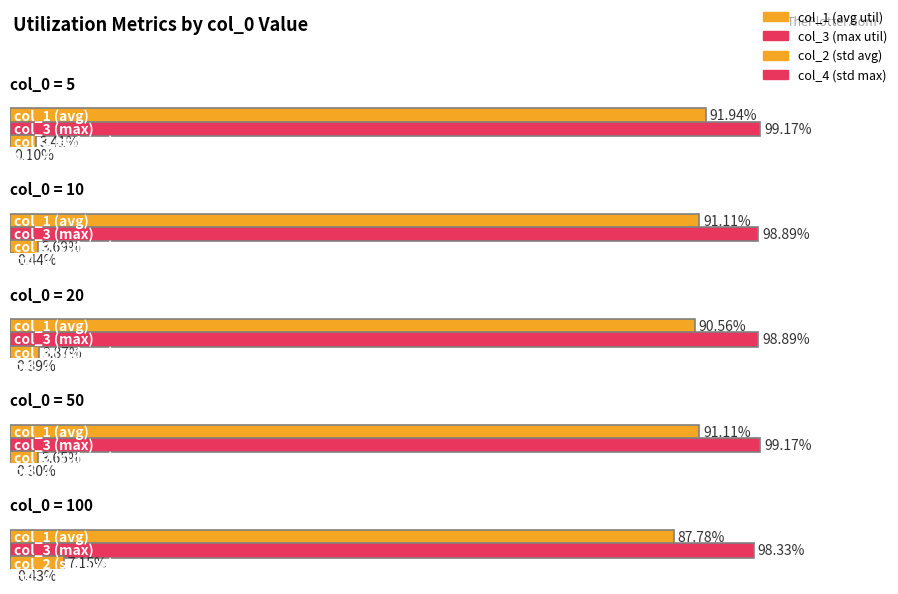

What are all the series names shown in the legend?

col_2, col_4, col_1, col_3